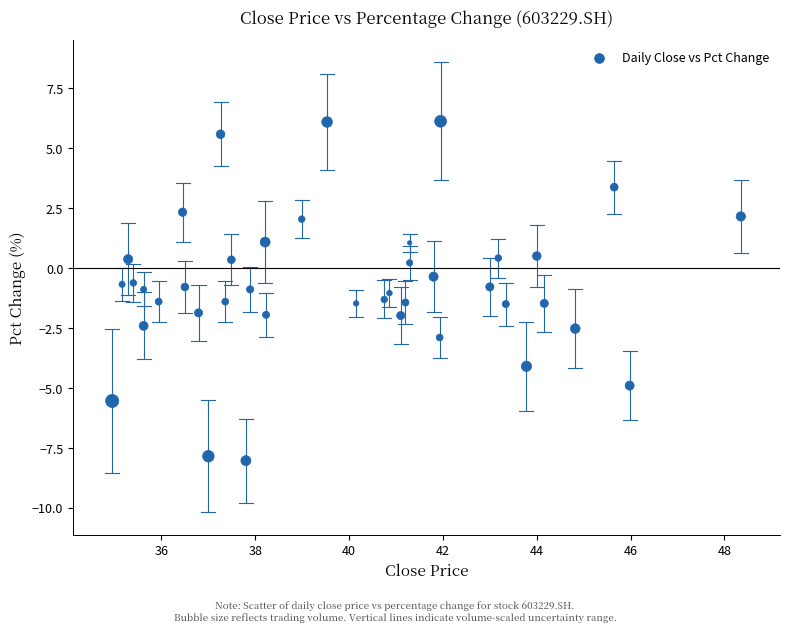

What is the range of Y values (max minus min)?

14.2